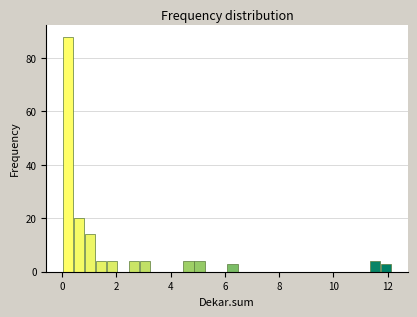

Read against the x-axis, roughly where is the centre of the tallest bar?

0.2